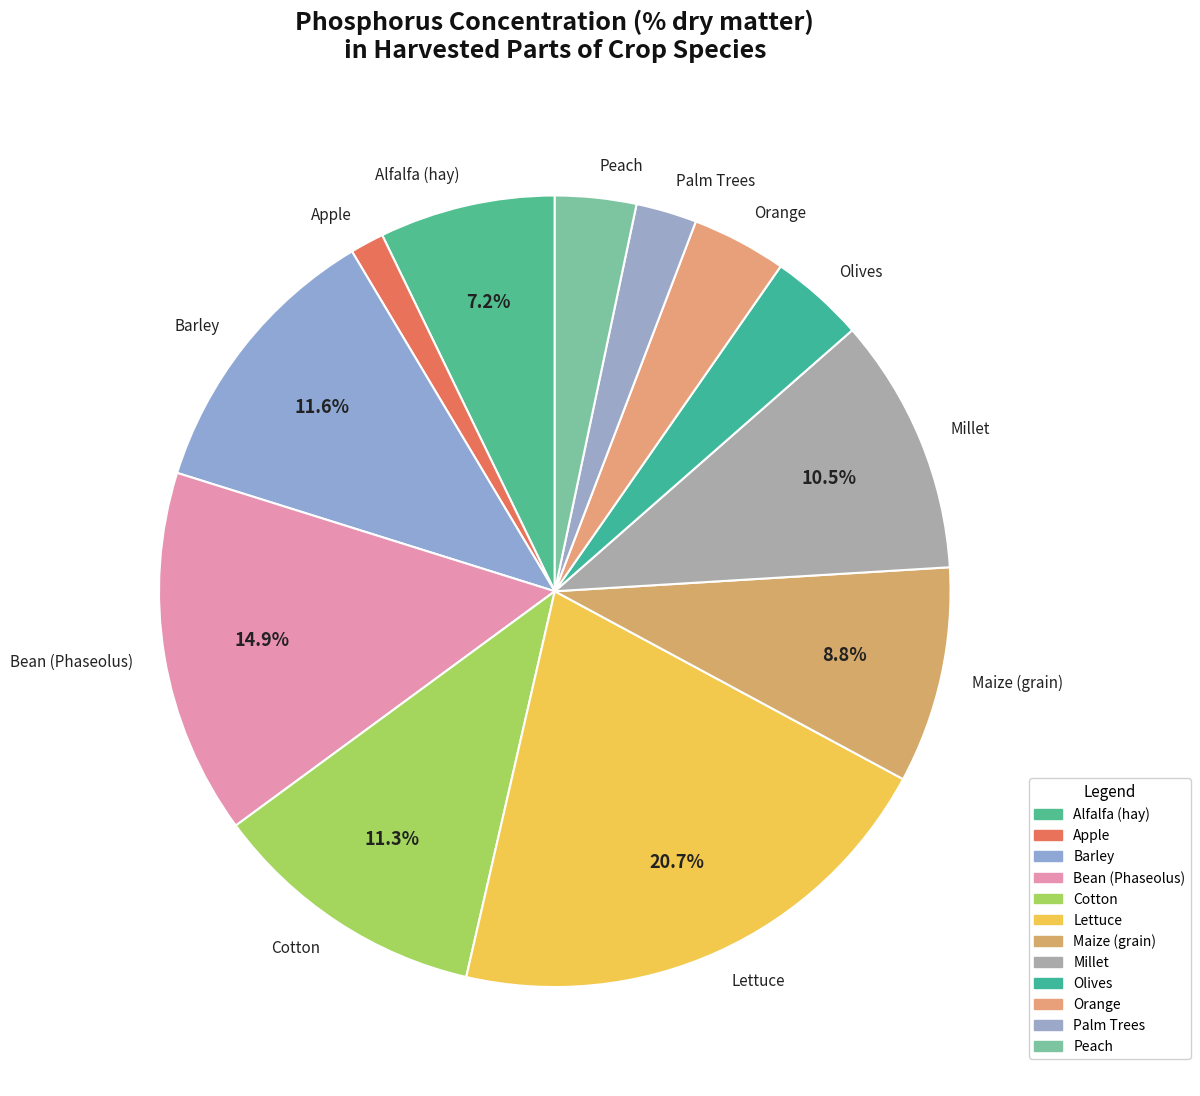

To the nearest percent, what is the difference between the largest and smallest slice percentages?

19%